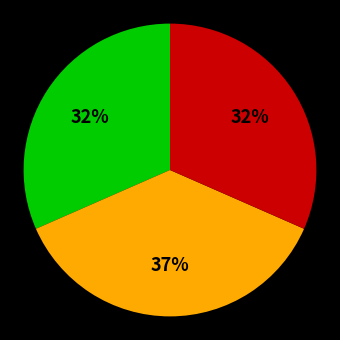

Is there a majority slice in this chart?

No